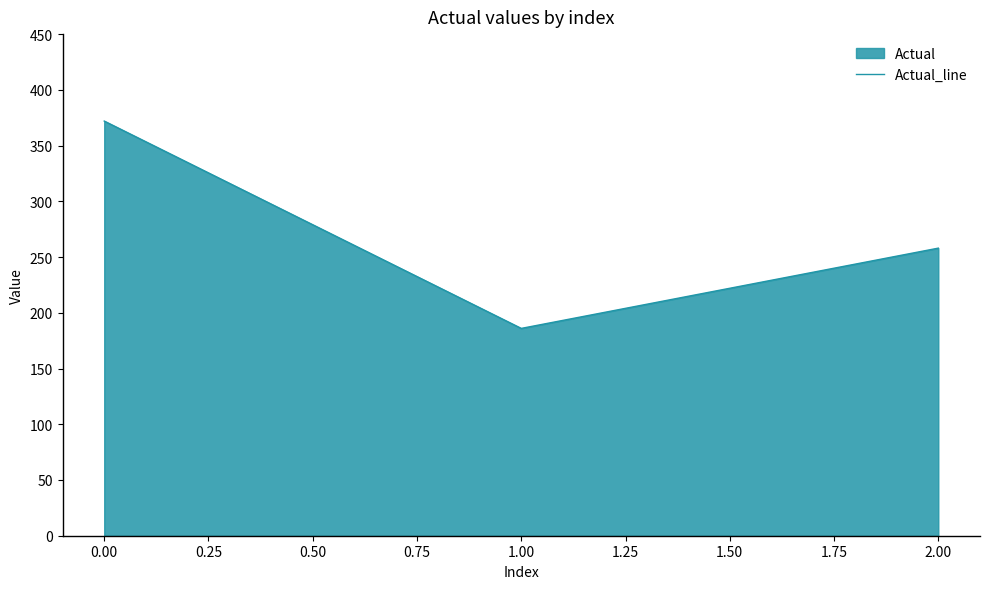

Which has a higher value, 1.00 or 2.00?

2.00